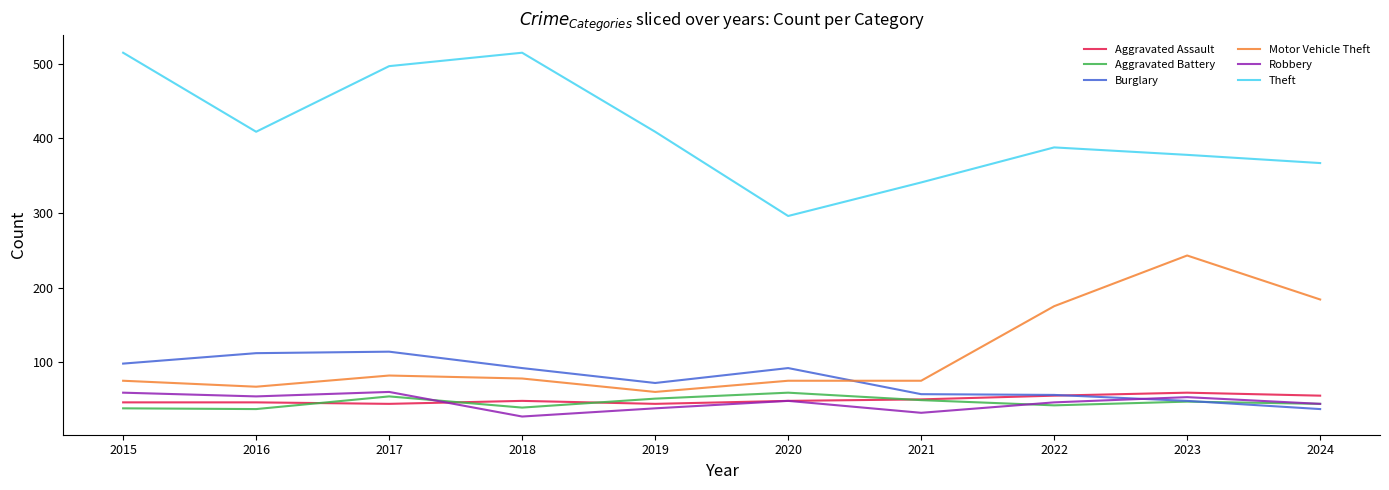

What are all the series names shown in the legend?

Aggravated Assault, Aggravated Battery, Burglary, Motor Vehicle Theft, Robbery, Theft